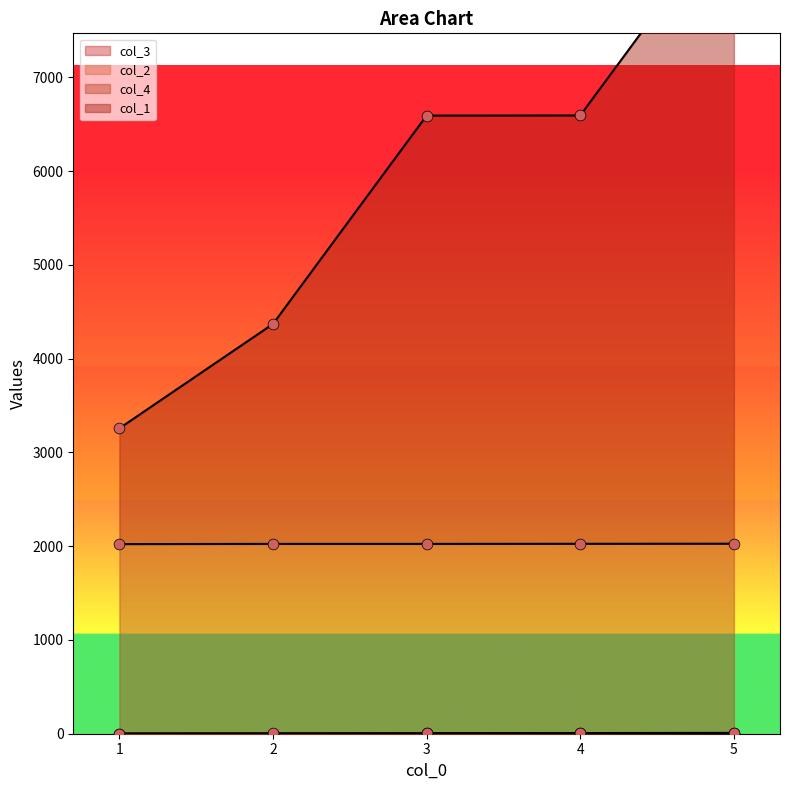

What is the total value across all series at 4?

6603